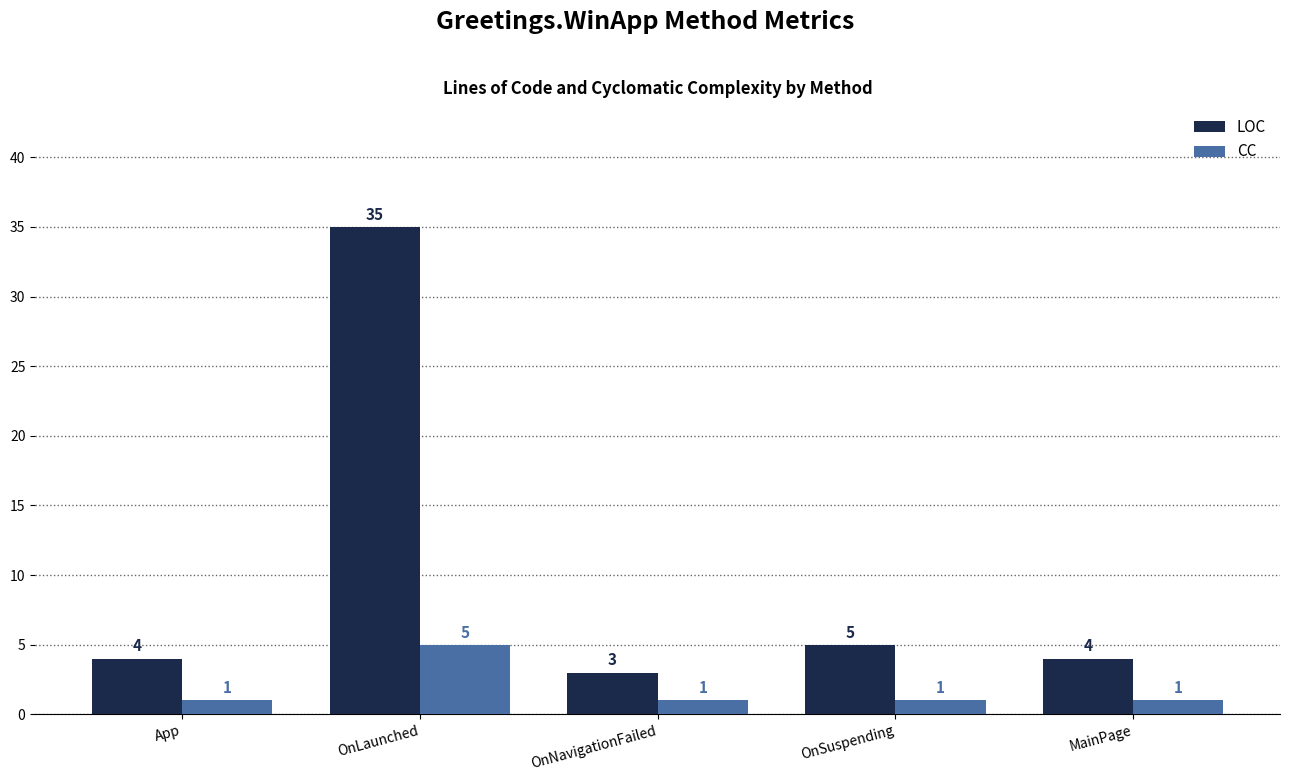

What is the difference between the highest and lowest values at OnLaunched?

30